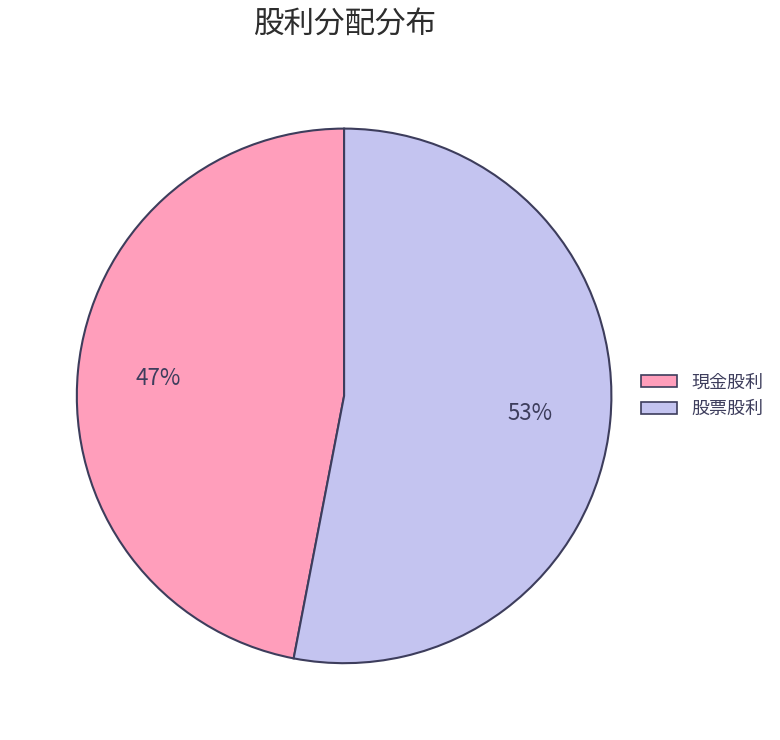

To the nearest percent, what is the average slice percentage?

50%